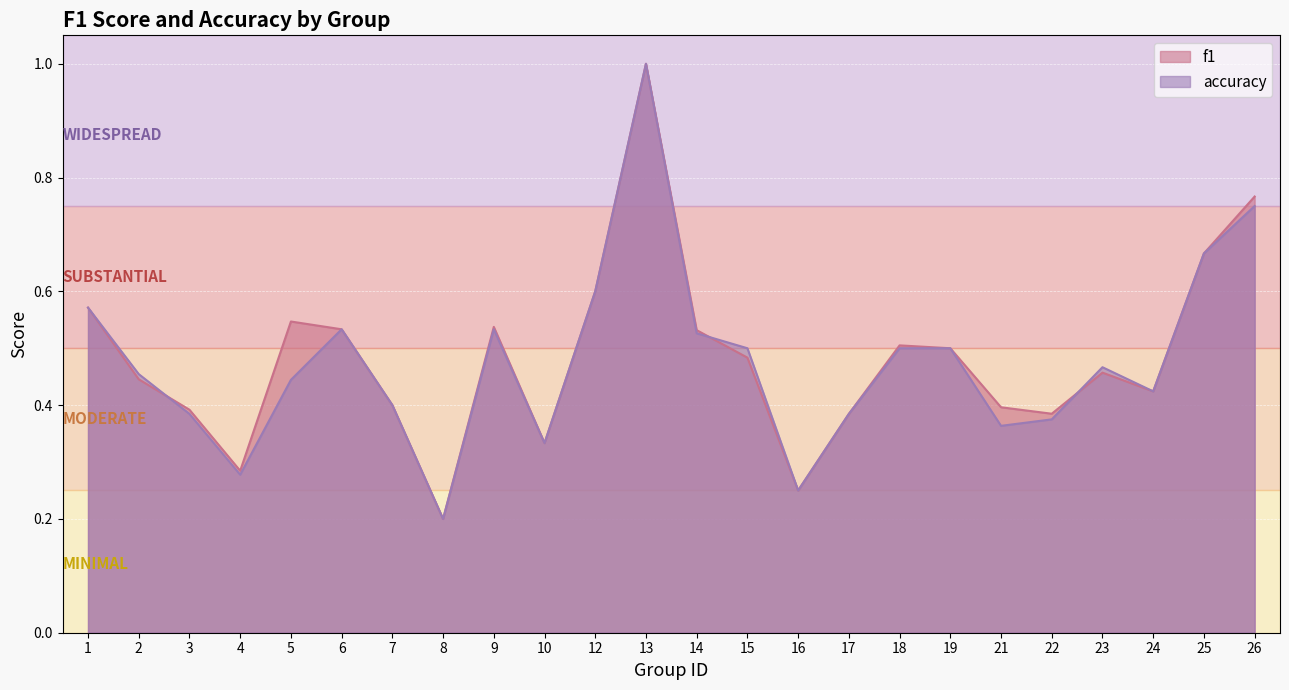

True or false: f1 has a value of 0.5 at 6.

True